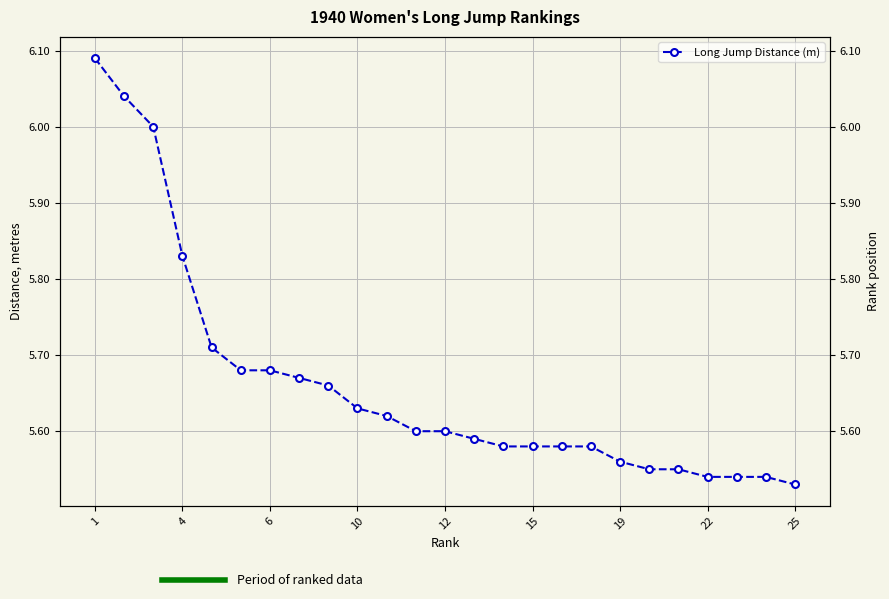

What is the minimum value shown in the chart?

5.5